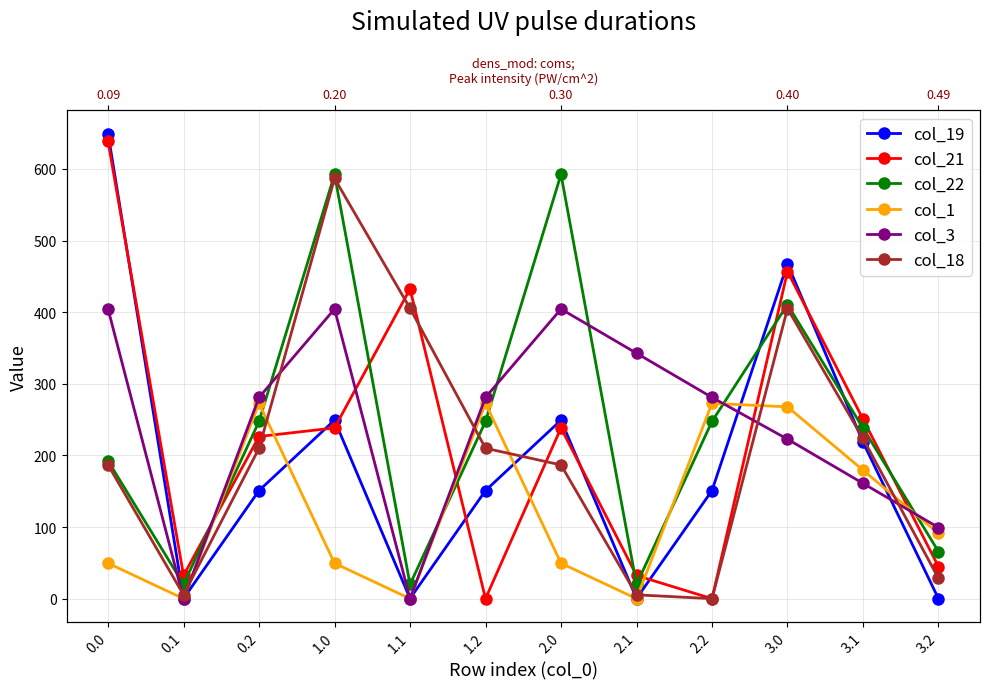

Where is the first local minimum for col_22?

0.1